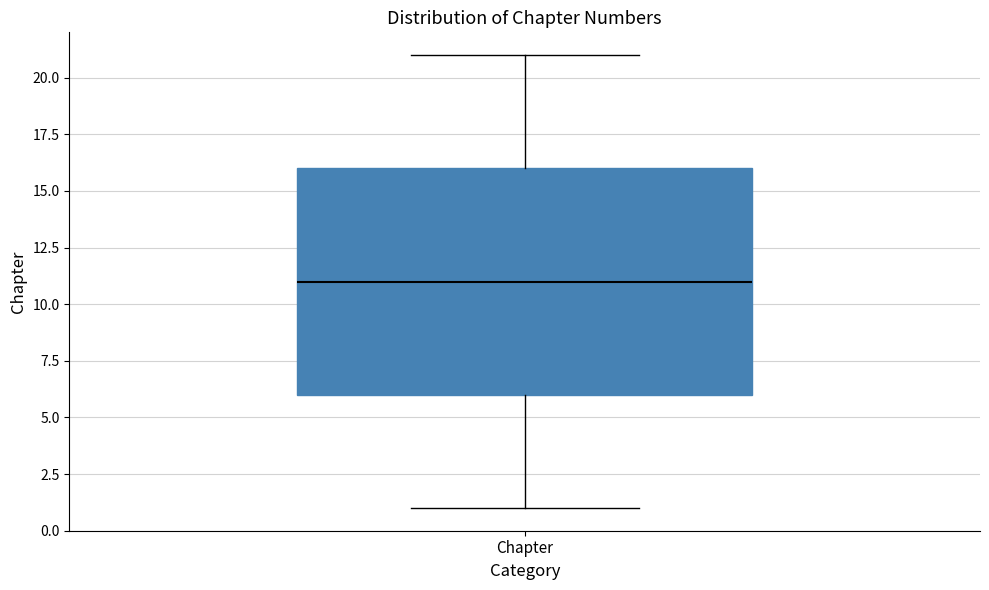

Transcribe this box plot: give where the median line is, the range the box spans, and where the two whiskers end, as read against the y-axis. The values are not printed on the chart, so give them approximately, as read against the axis.

median 11, box 6 to 16, whiskers 1 to 21